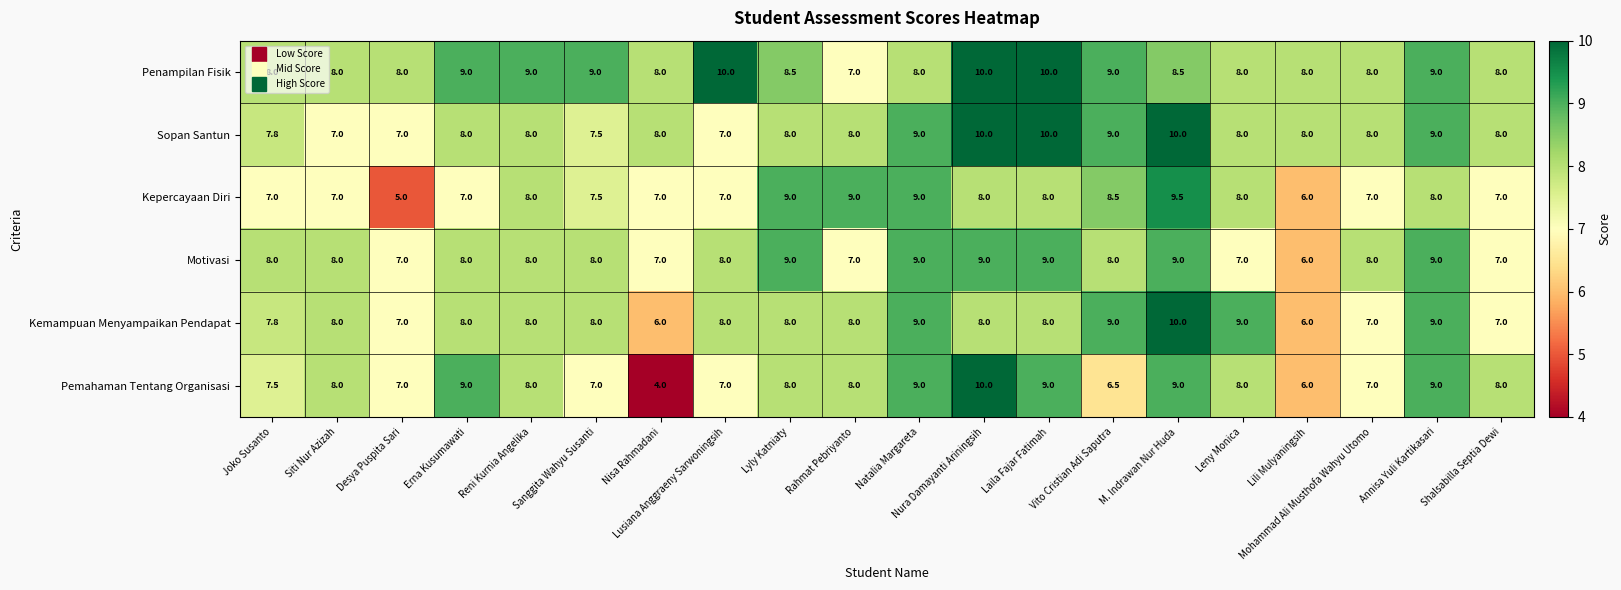

Which series has the largest total across all categories?

Penampilan Fisik